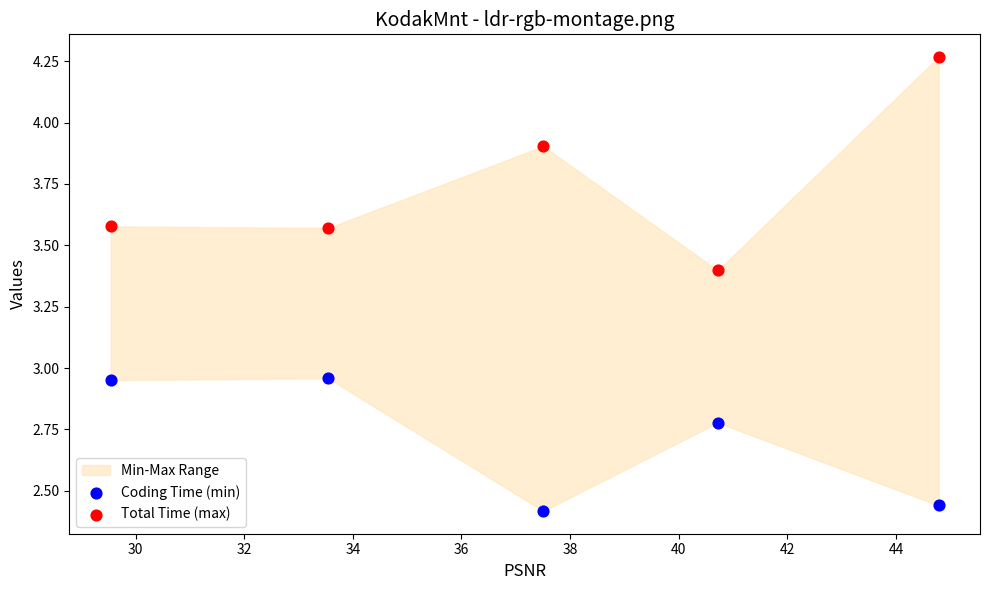

Which series reaches the minimum Y coordinate?

Coding Time (min)